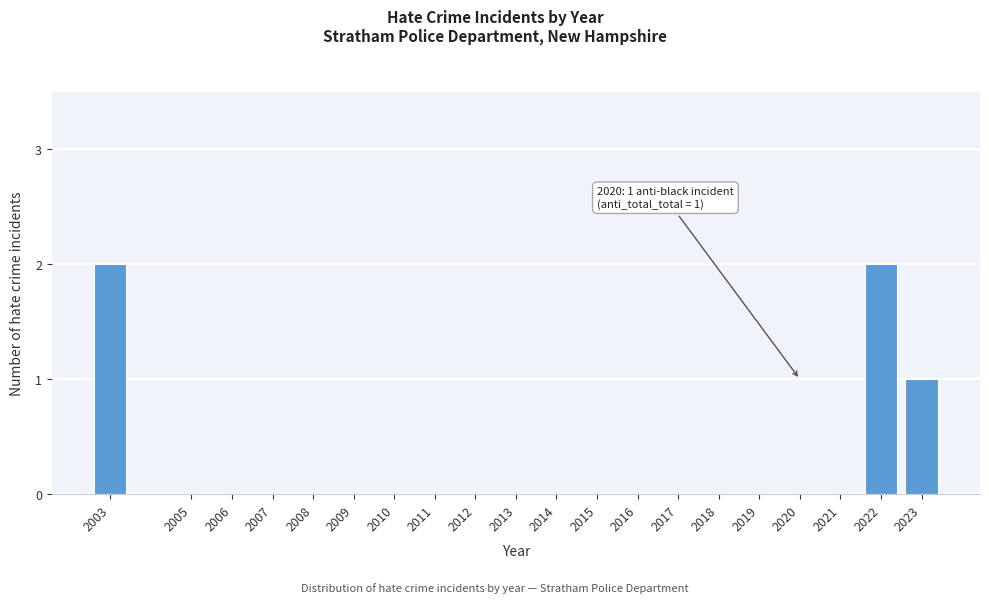

Reading left to right, what are all the values shown in this chart?

2003=2	2005=0	2006=0	2007=0	2008=0	2009=0	2010=0	2011=0	2012=0	2013=0	2014=0	2015=0	2016=0	2017=0	2018=0	2019=0	2020=0	2021=0	2022=2	2023=1